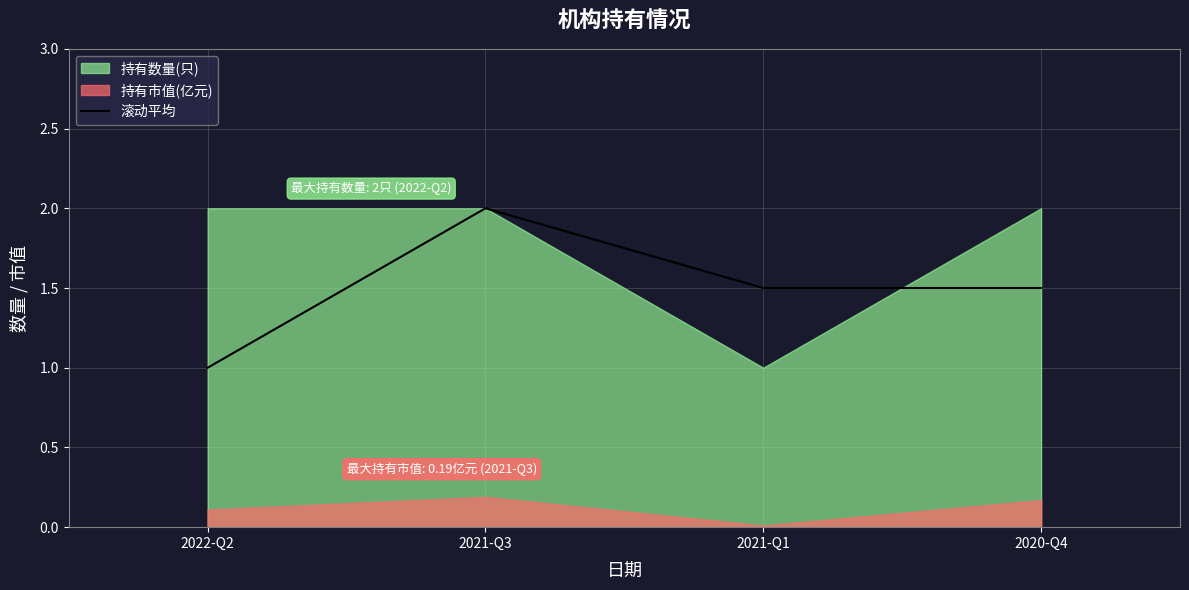

What is the minimum value for 滚动平均?

1.0